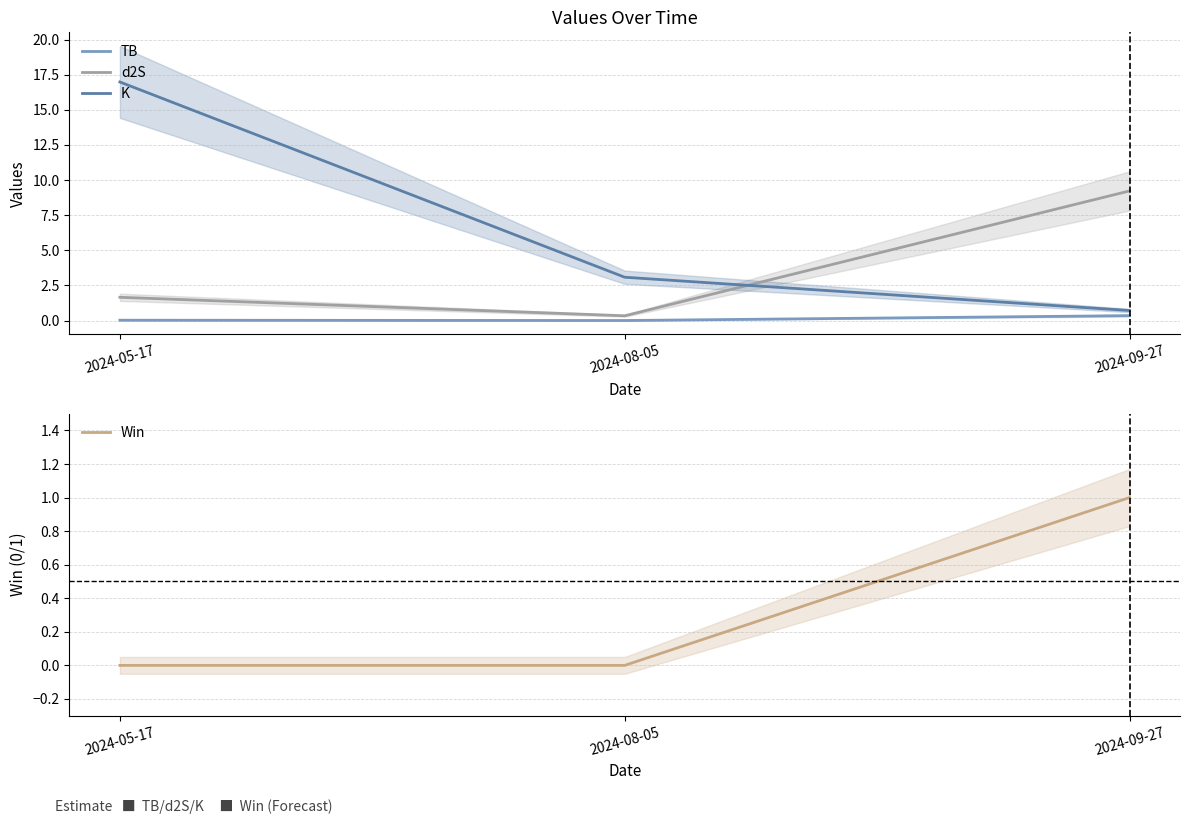

What is the difference between the d2S values at 2024-08-05 and 2024-09-27?

8.9